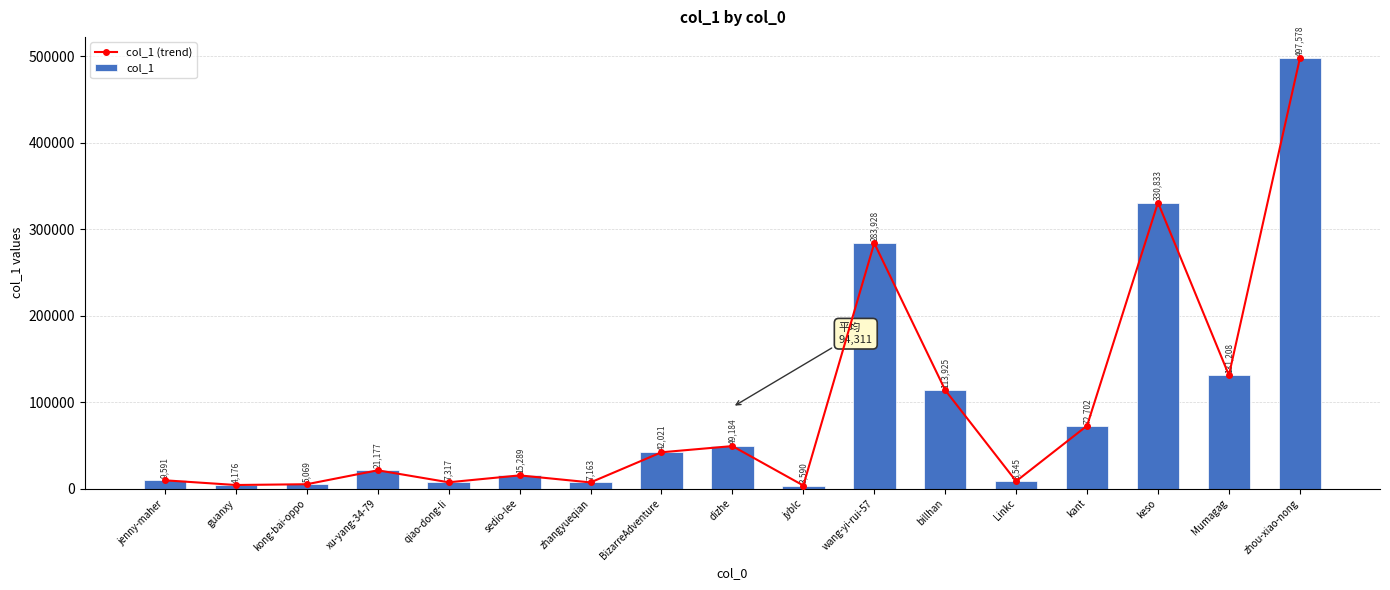

Rank the series by their maximum value, from highest to lowest.

col_1 (trend), col_1